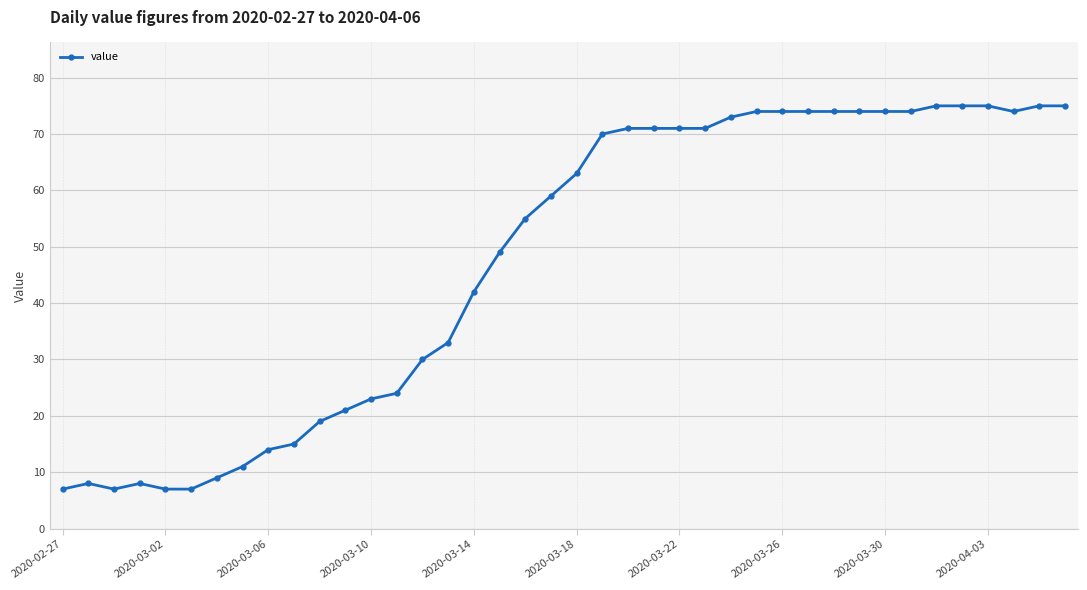

True or false: there are more than 0 points higher than both neighbors.

True